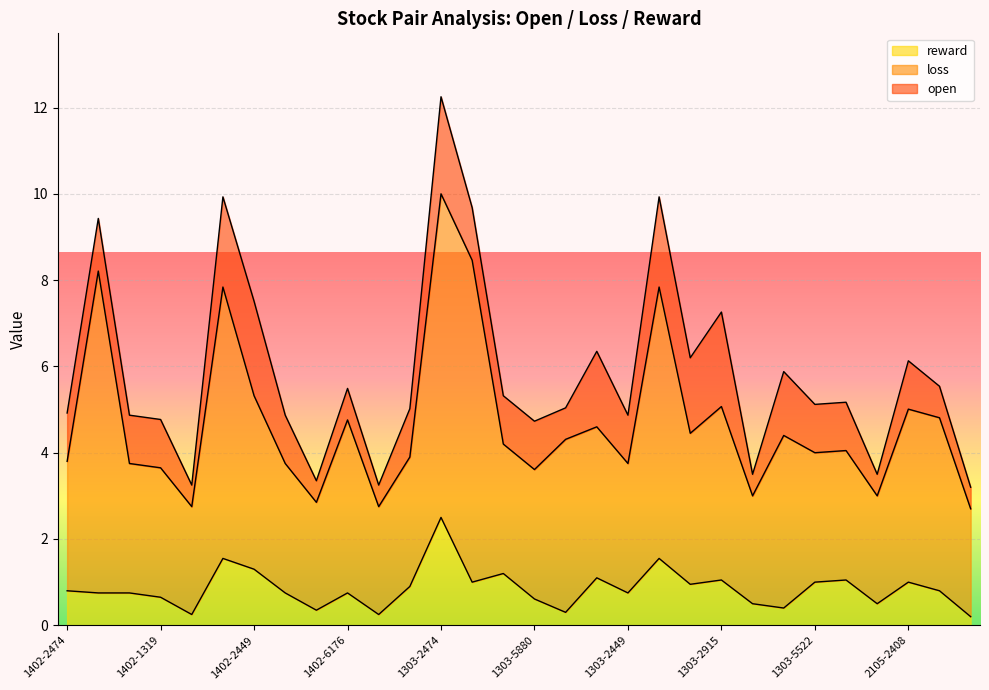

Between 1303-2801 and 2105-2408, which series saw the biggest shift?

loss